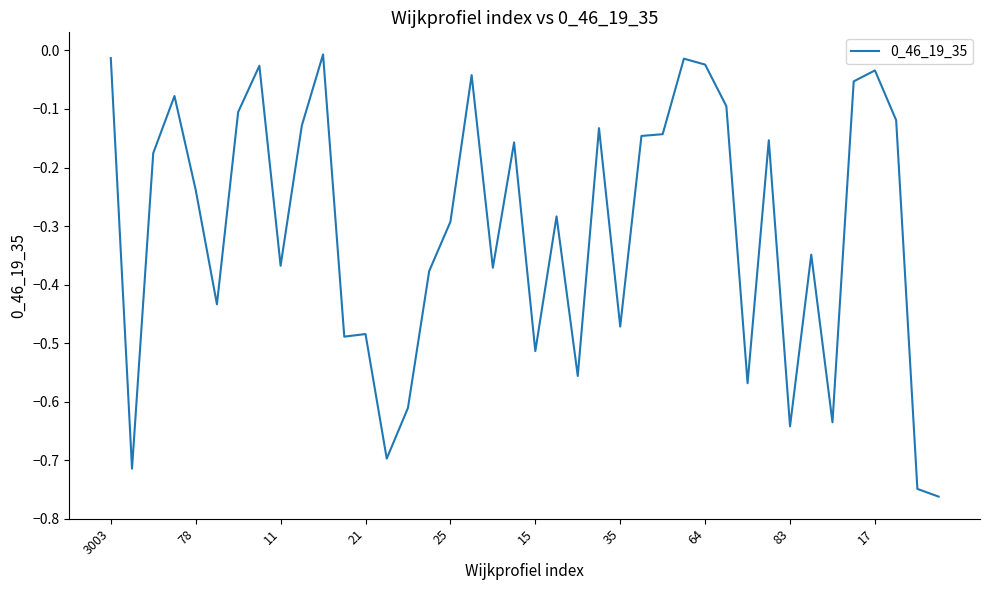

What is the difference between the maximum and minimum values?

0.8